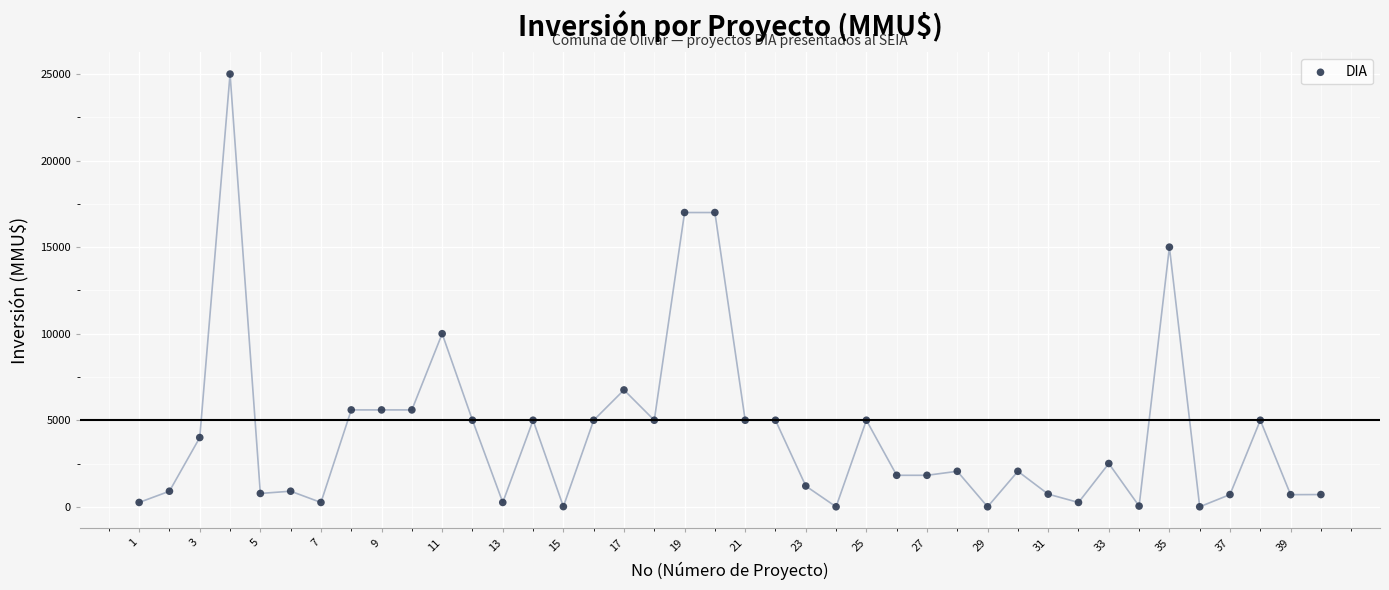

What is the range of X values (max minus min)?

39